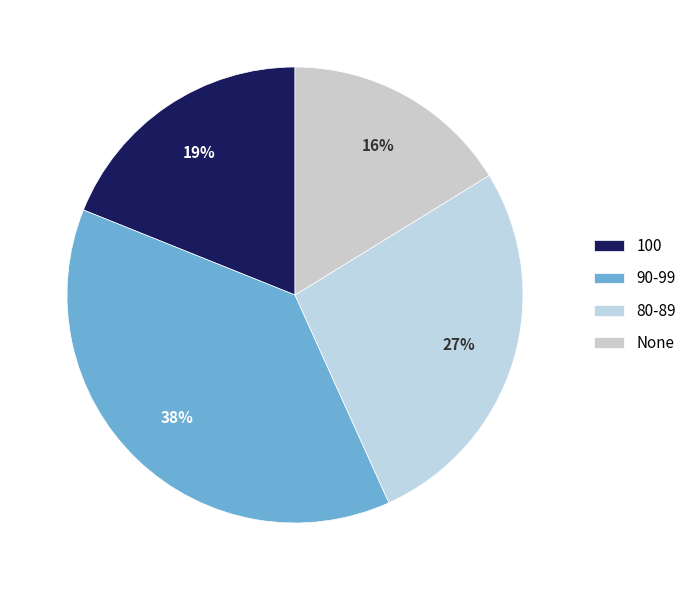

What is the change in value from 100 to None?

-2.7